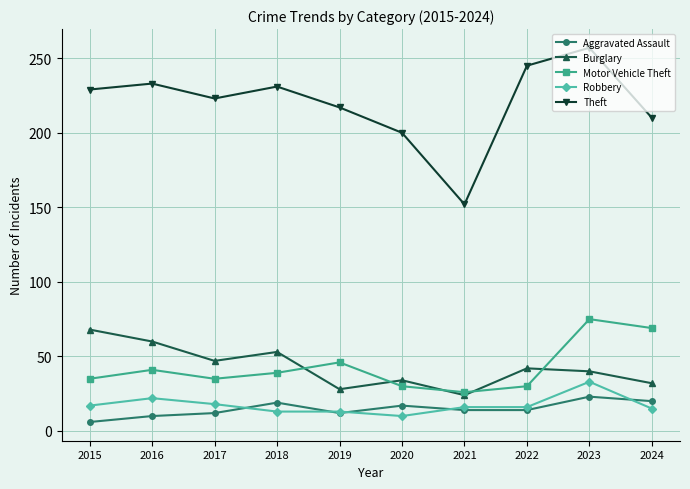

True or false: Robbery has a value of 5 at 2022.

False